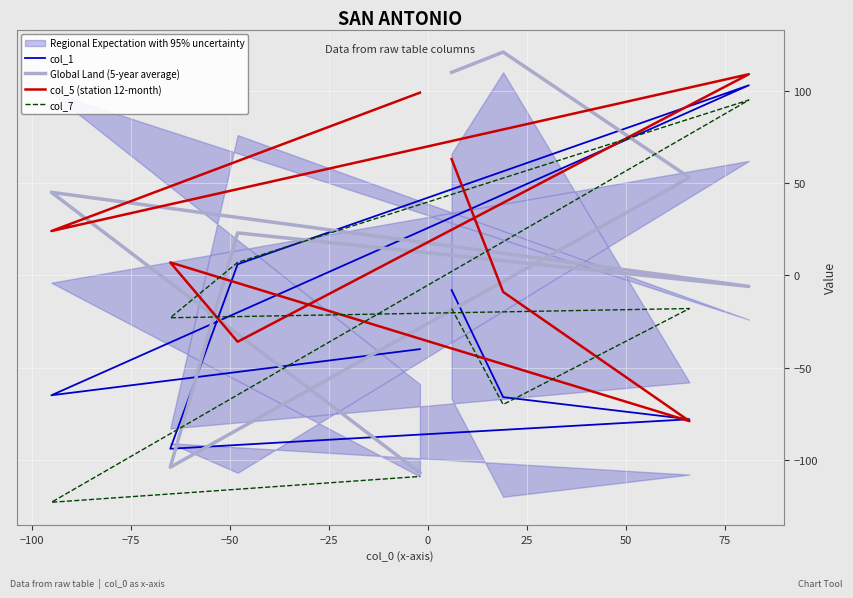

How many values in the Global Land (5-year average) series exceed 45?

3